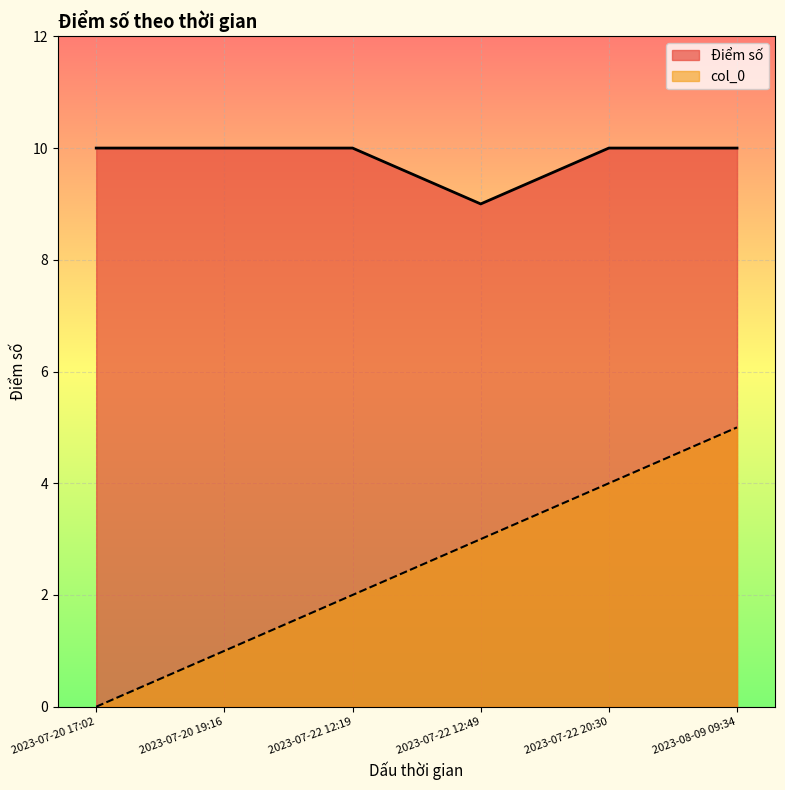

How many values in the col_0 series are below 3?

3